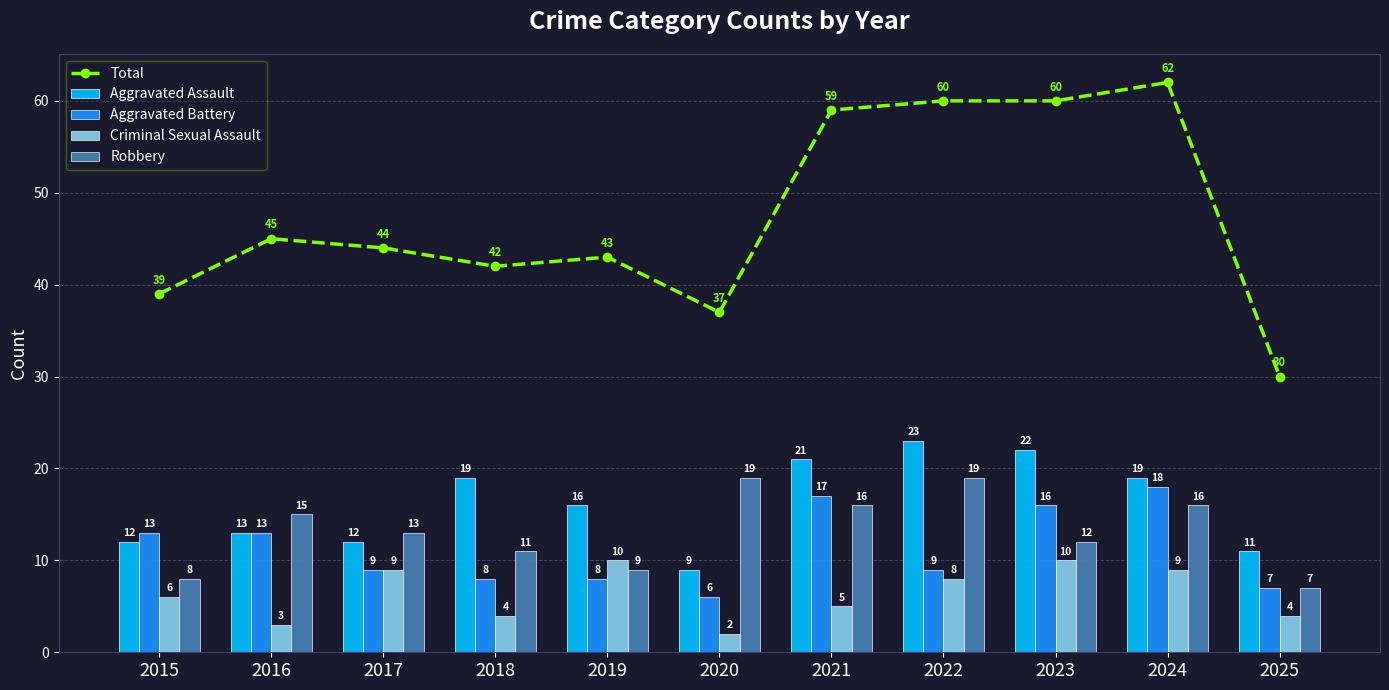

What is the spread (max minus min) of values at 2019?

35